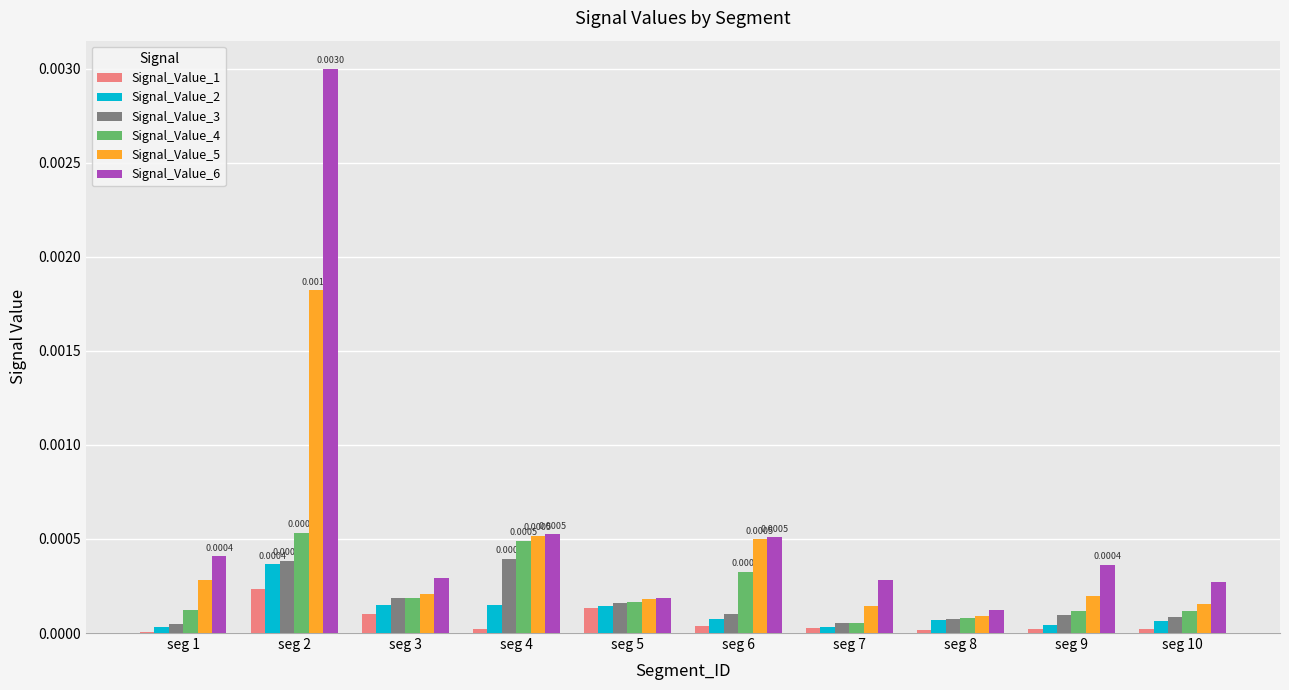

Is it true that Signal_Value_1 equals 0.0 at seg 1?

True